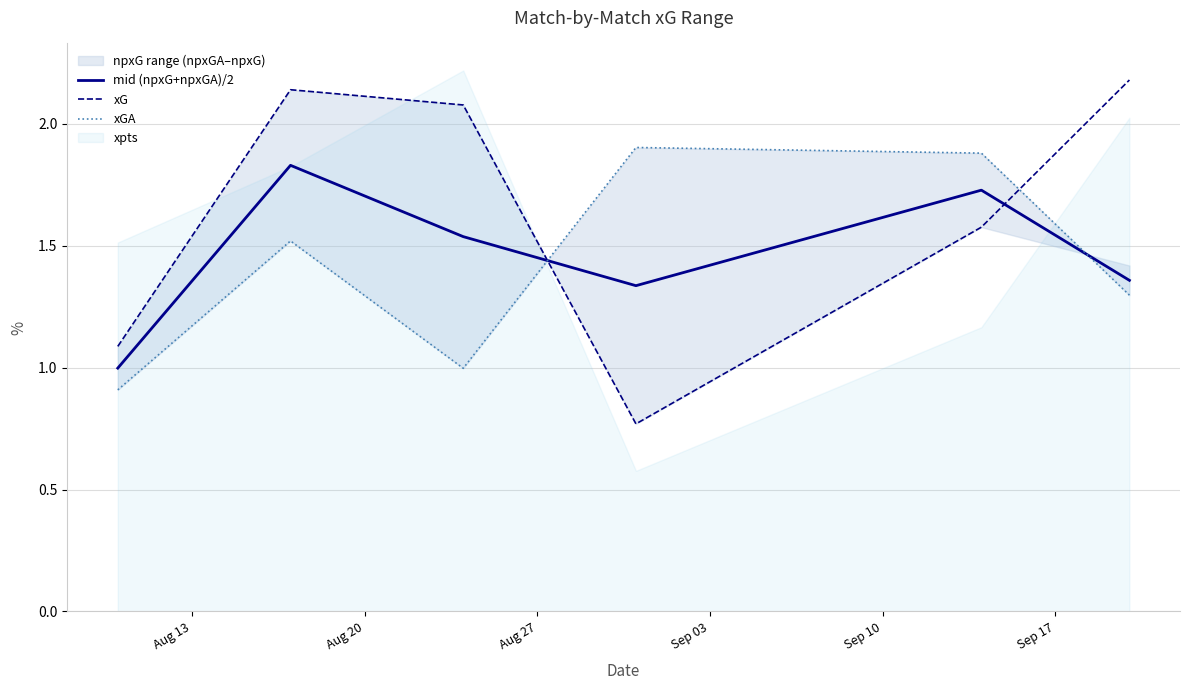

How many times do xG and mid (npxG+npxGA)/2 cross each other?

2